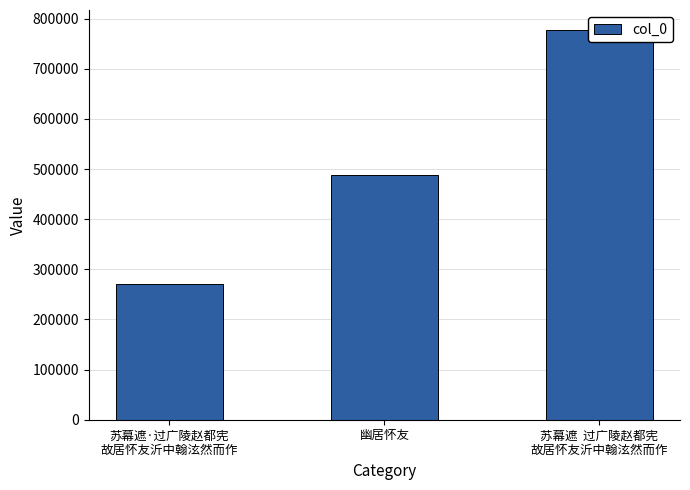

Approximately how many times larger is the value at 幽居怀友 compared to 苏幕遮  过广陵赵都宪
故居怀友沂中翰泫然而作?

0.6